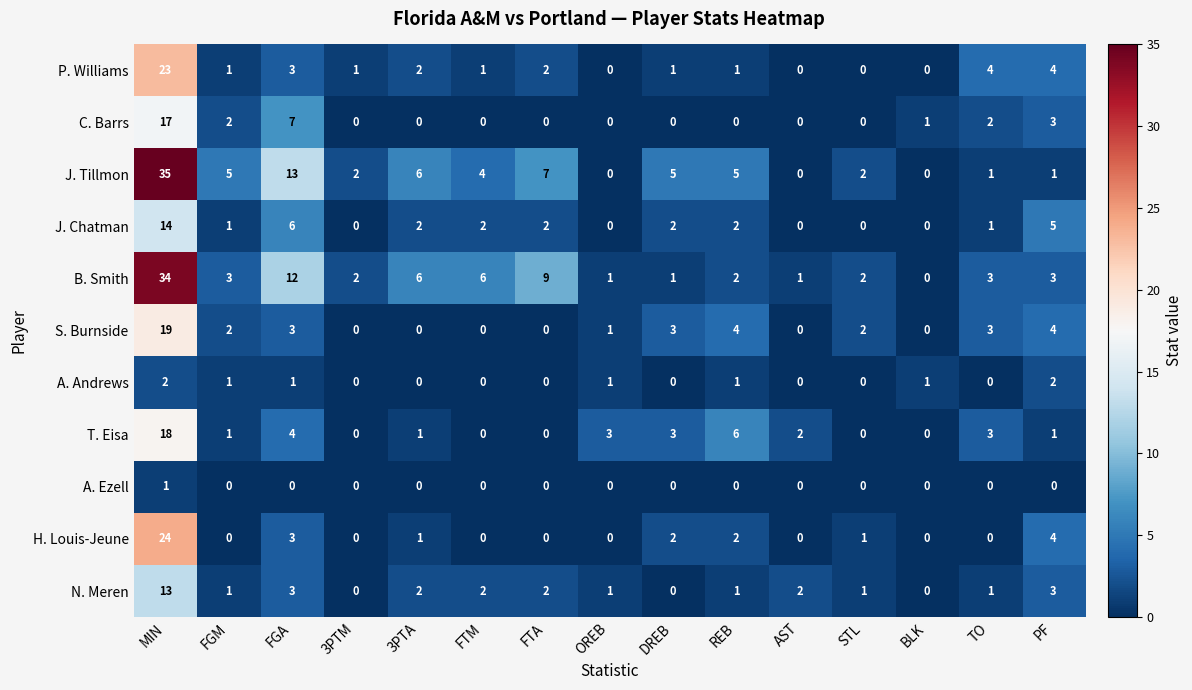

List the series in order of their peak value, highest first.

J. Tillmon, B. Smith, H. Louis-Jeune, P. Williams, S. Burnside, T. Eisa, C. Barrs, J. Chatman, N. Meren, A. Andrews, A. Ezell